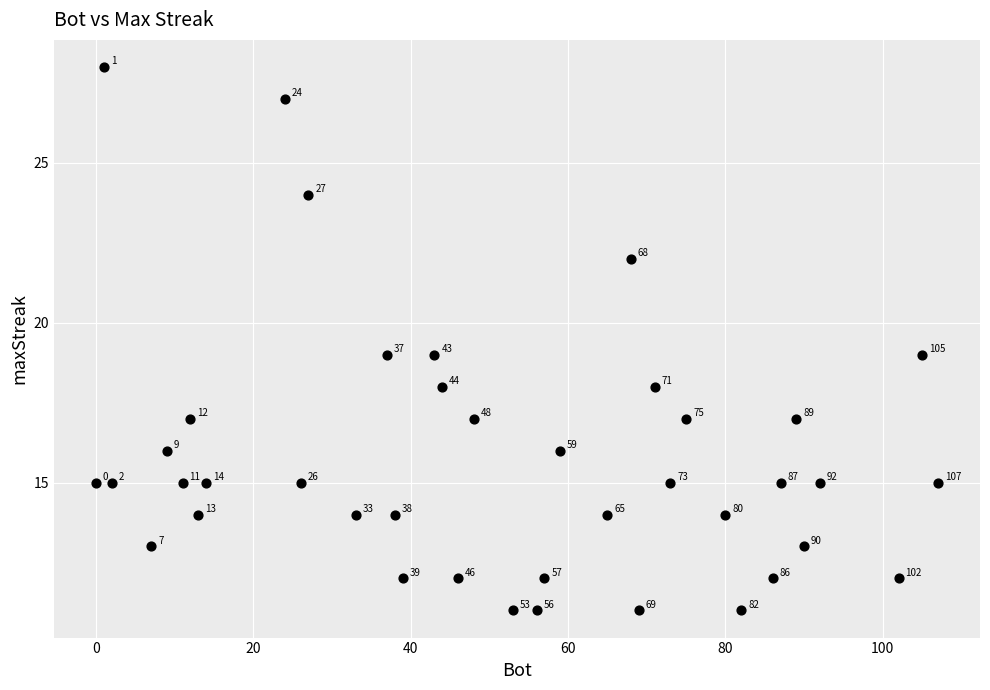

What is the range of Y values (max minus min)?

17